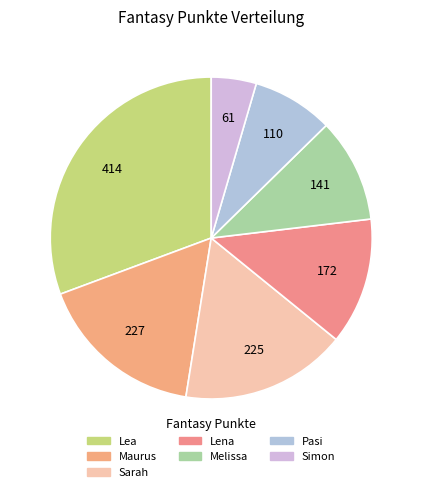

Rank the categories by value from lowest to highest.

Simon, Pasi, Melissa, Lena, Sarah, Maurus, Lea